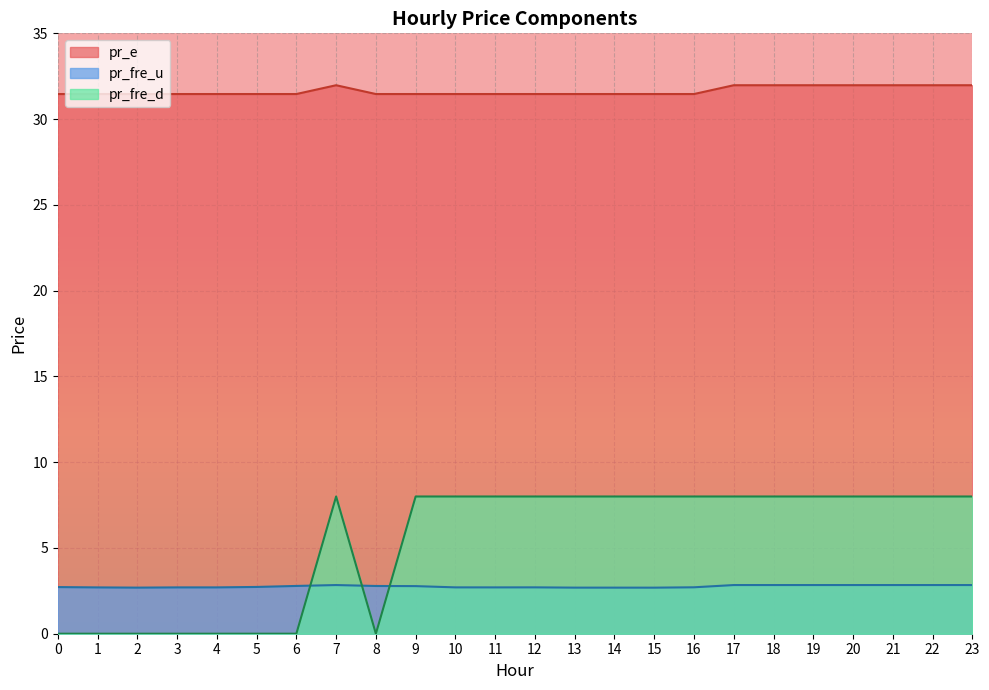

The pr_fre_u series shows 2.8 at 9. True or false?

True